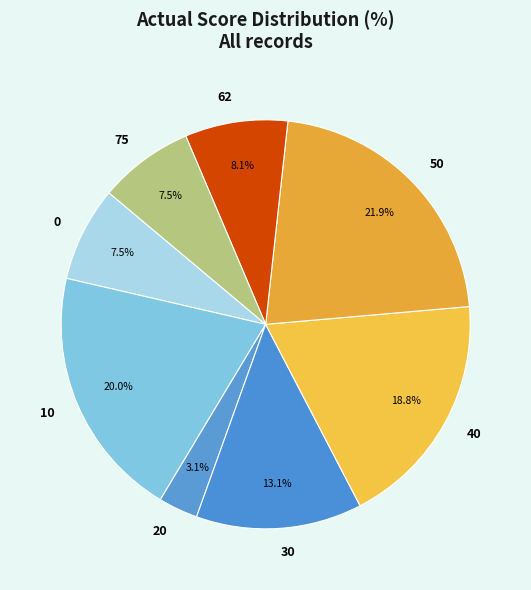

What is the largest slice in the pie chart?

50